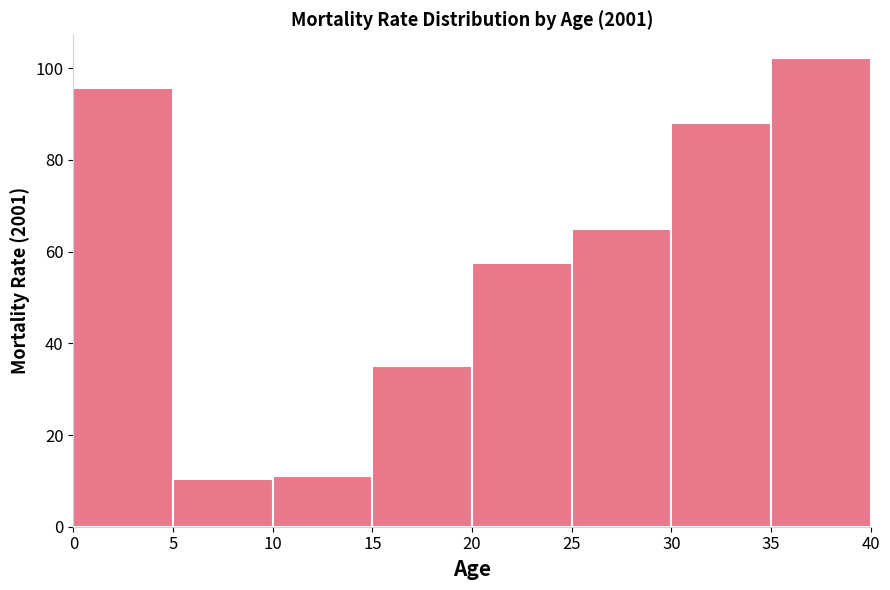

Over which range of the x-axis is the bar tallest?

35 to 40